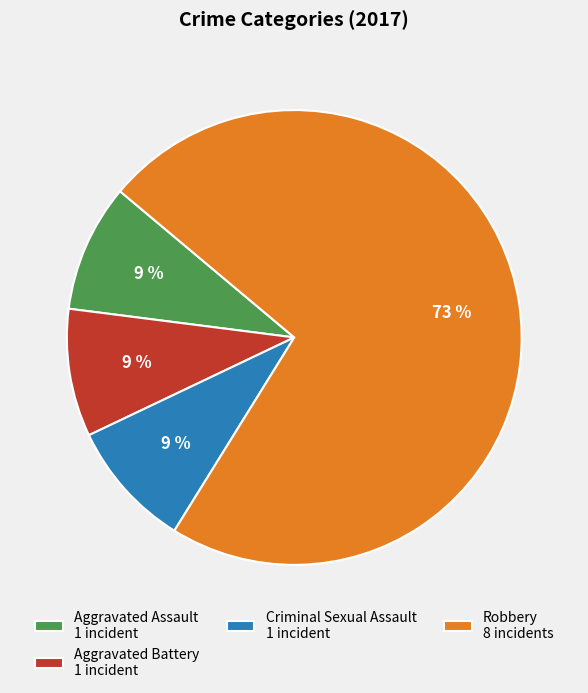

To the nearest percent, what is the combined percentage of Aggravated Assault 1 incident and Robbery 8 incidents?

82%